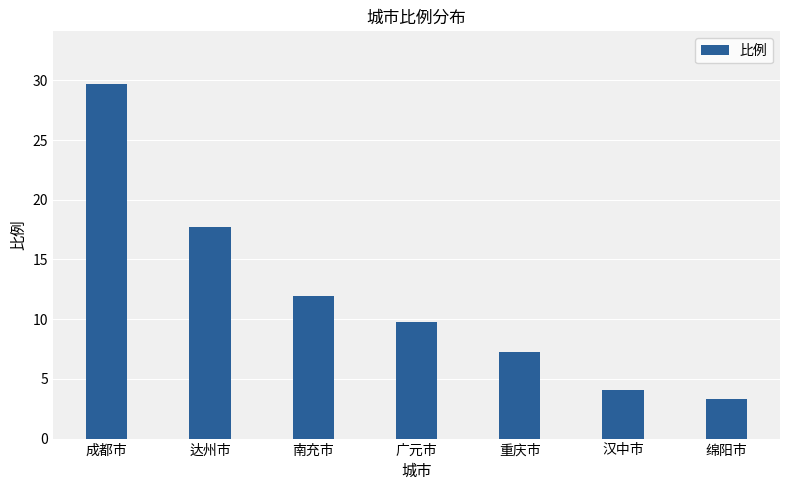

Reading left to right, what are all the values shown in this chart?

成都市=29.7	达州市=17.7	南充市=12.0	广元市=9.8	重庆市=7.2	汉中市=4.1	绵阳市=3.3